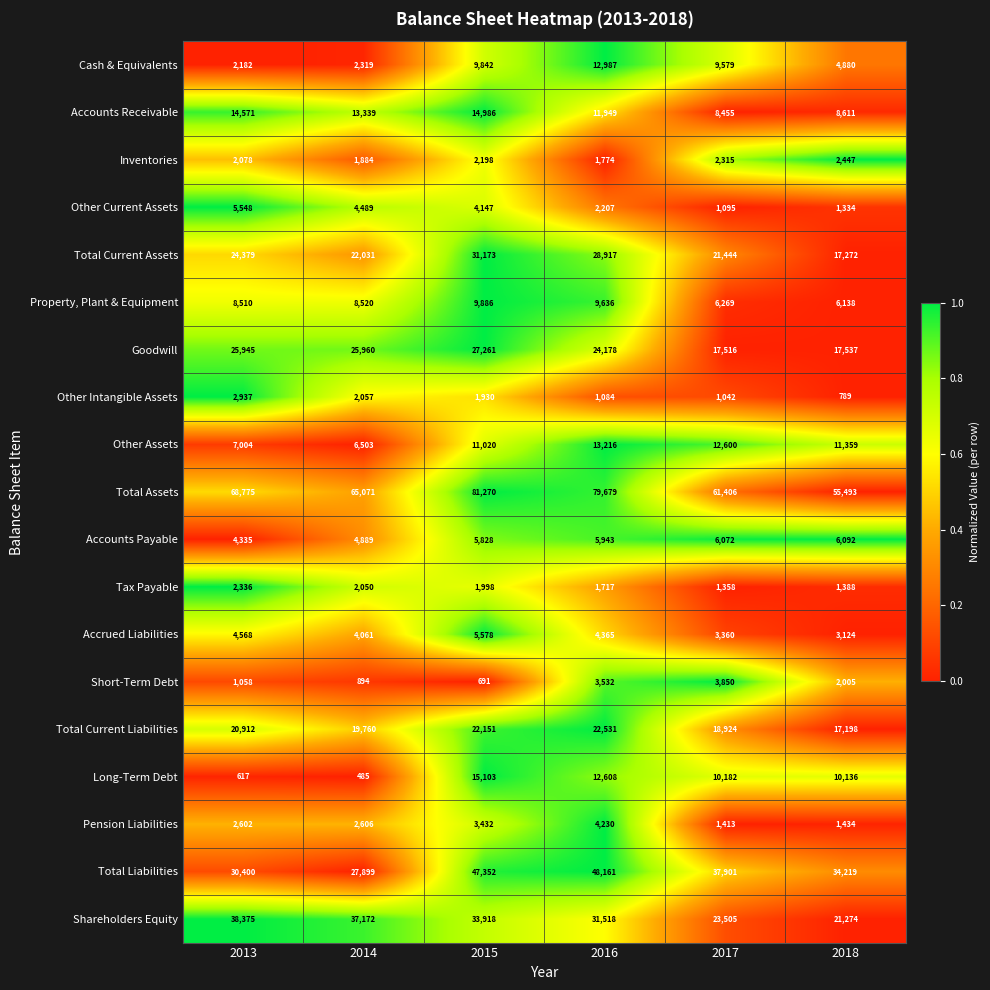

Rank the series by their maximum value, from highest to lowest.

Total Assets, Total Liabilities, Shareholders Equity, Total Current Assets, Goodwill, Total Current Liabilities, Long-Term Debt, Accounts Receivable, Other Assets, Cash & Equivalents, Property, Plant & Equipment, Accounts Payable, Accrued Liabilities, Other Current Assets, Pension Liabilities, Short-Term Debt, Other Intangible Assets, Inventories, Tax Payable